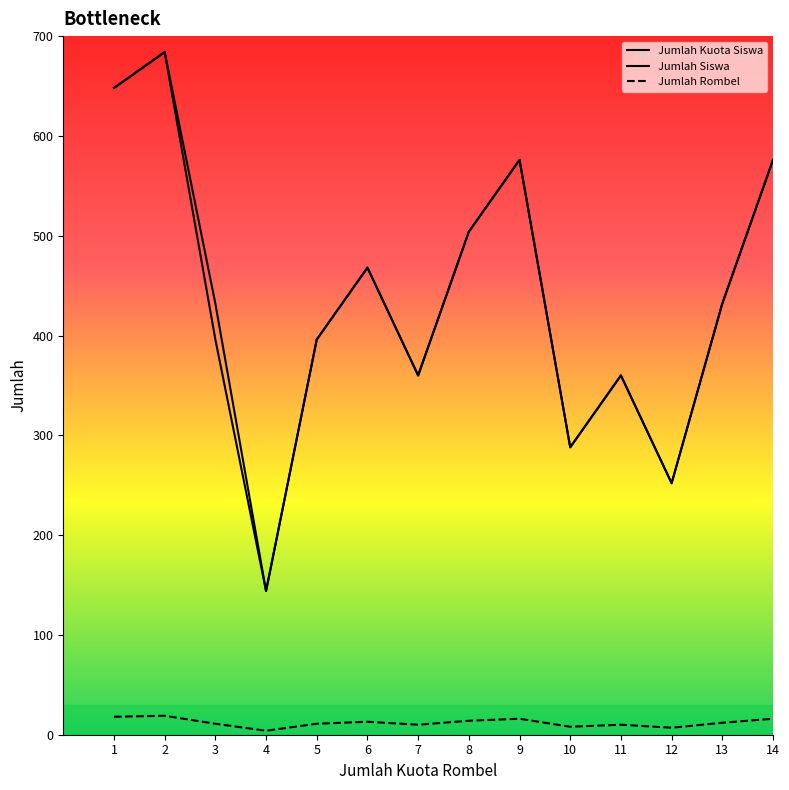

True or false: Jumlah Siswa and Jumlah Kuota Siswa intersect in this chart.

False